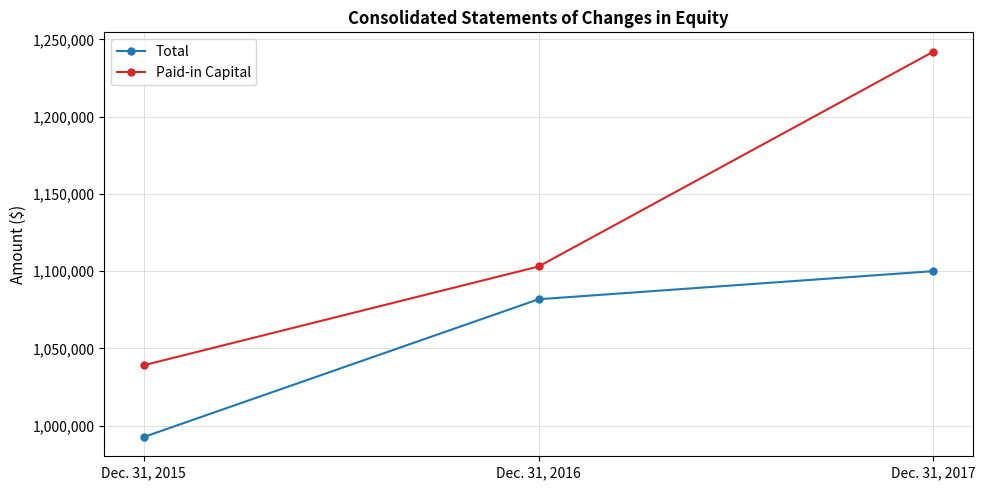

At which label does Total reach its minimum?

Dec. 31, 2015